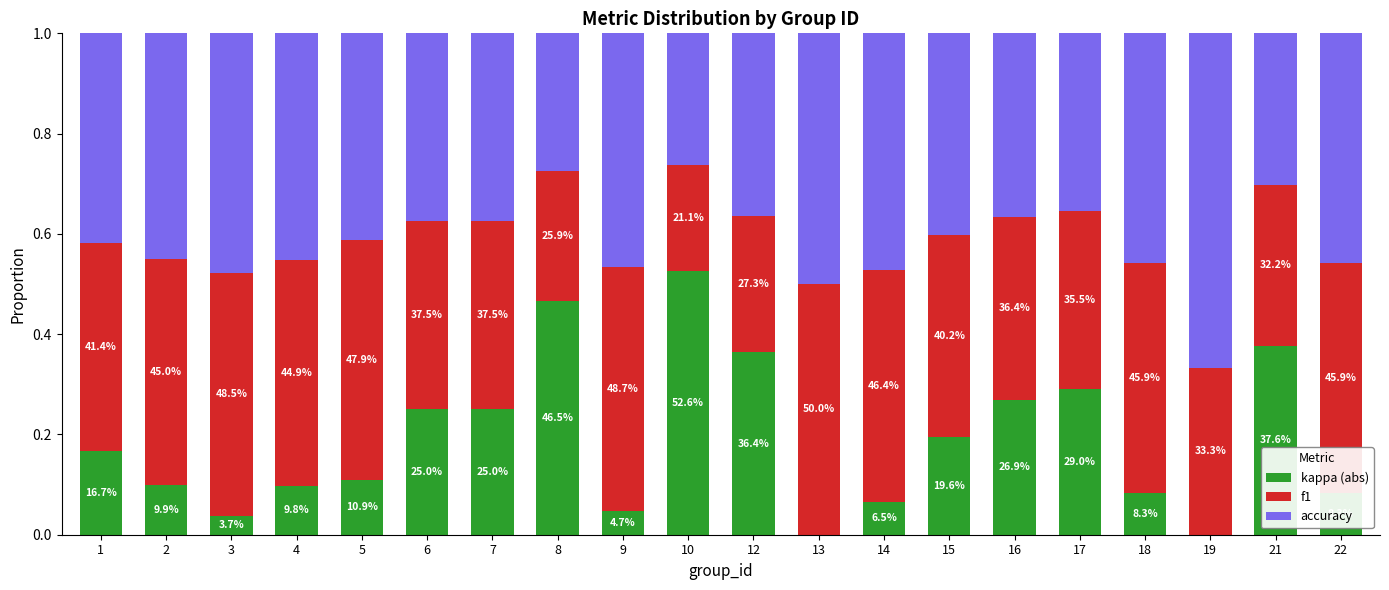

List the series in order of their peak value, highest first.

accuracy, kappa (abs), f1